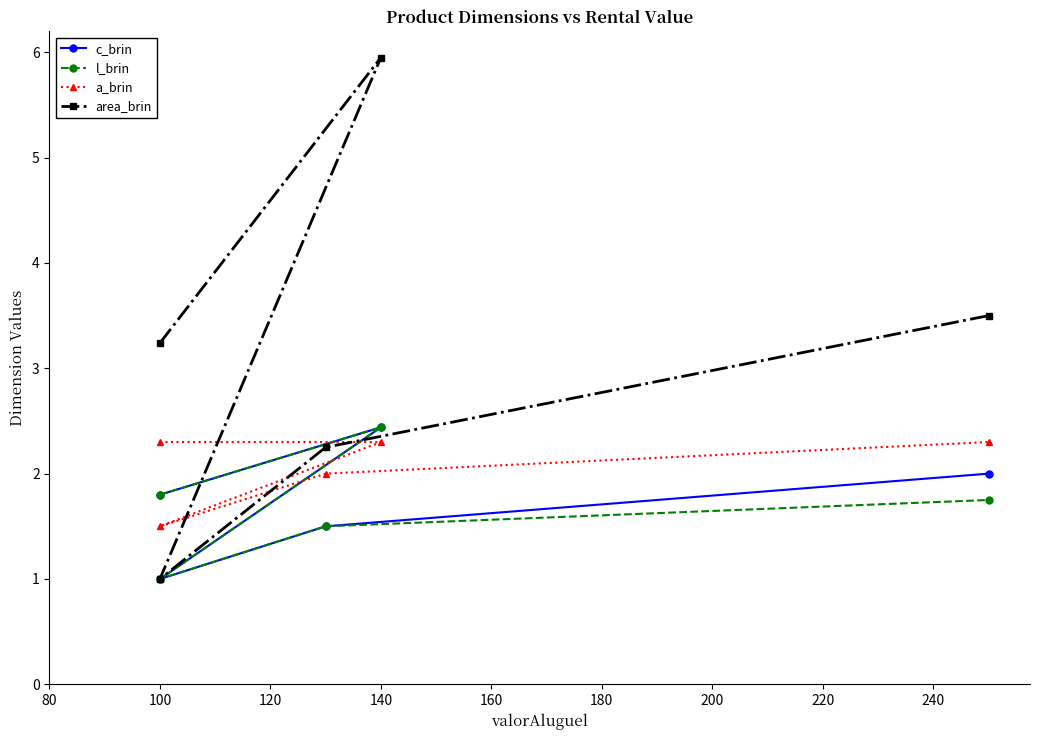

How many interior local peaks does the area_brin series have?

1